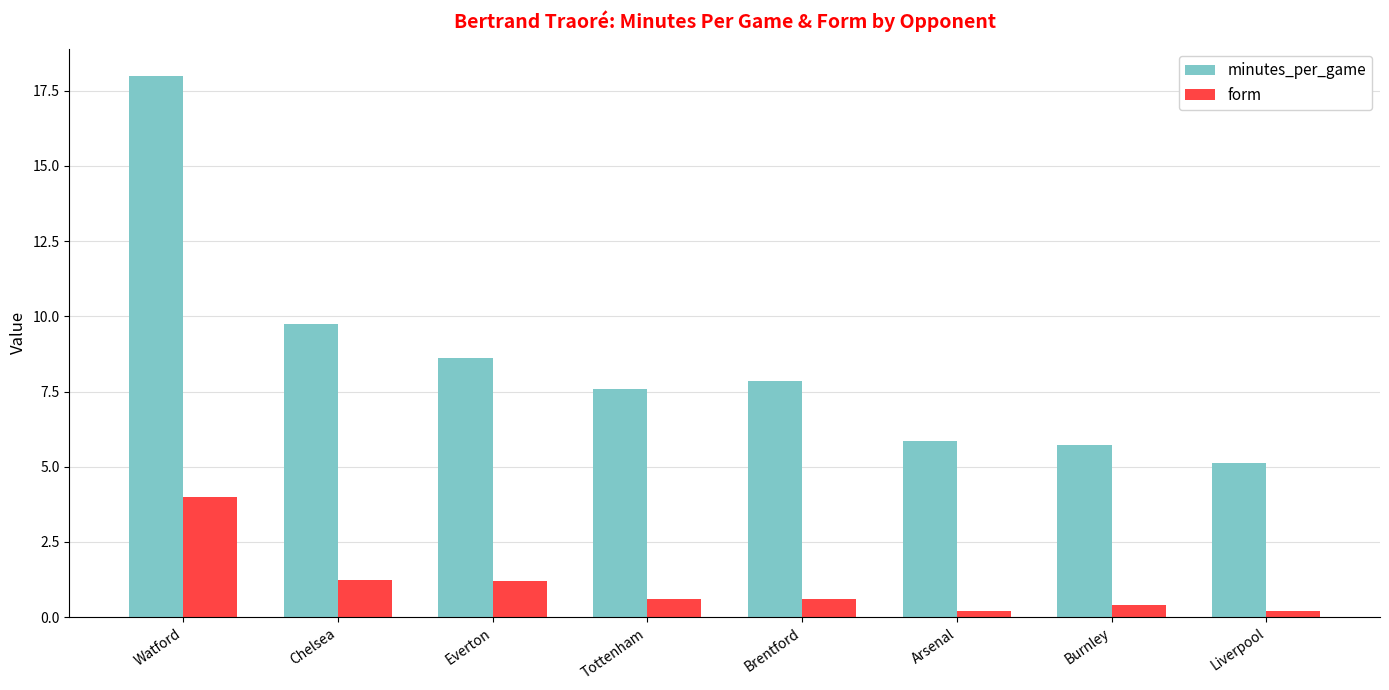

What is the value of the minutes_per_game bar at the 4th from the left?

7.6